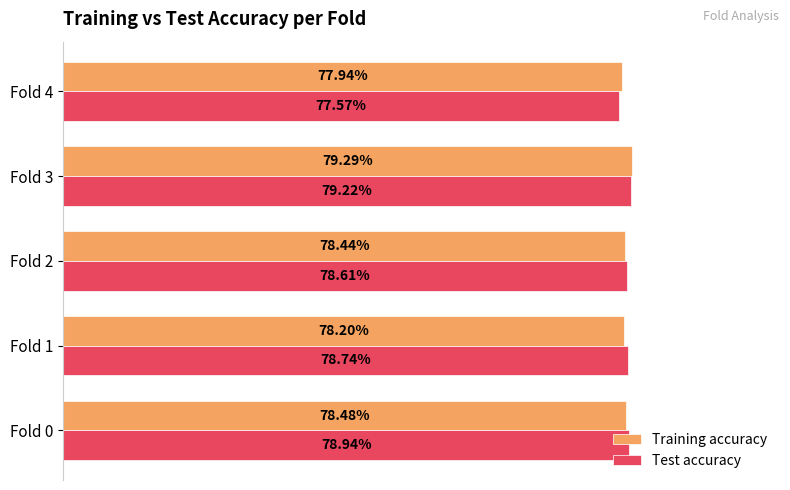

Reading left to right, what are all the values shown in this chart?

Training accuracy: 0.8	0.8	0.8	0.8	0.8
Test accuracy: 0.8	0.8	0.8	0.8	0.8